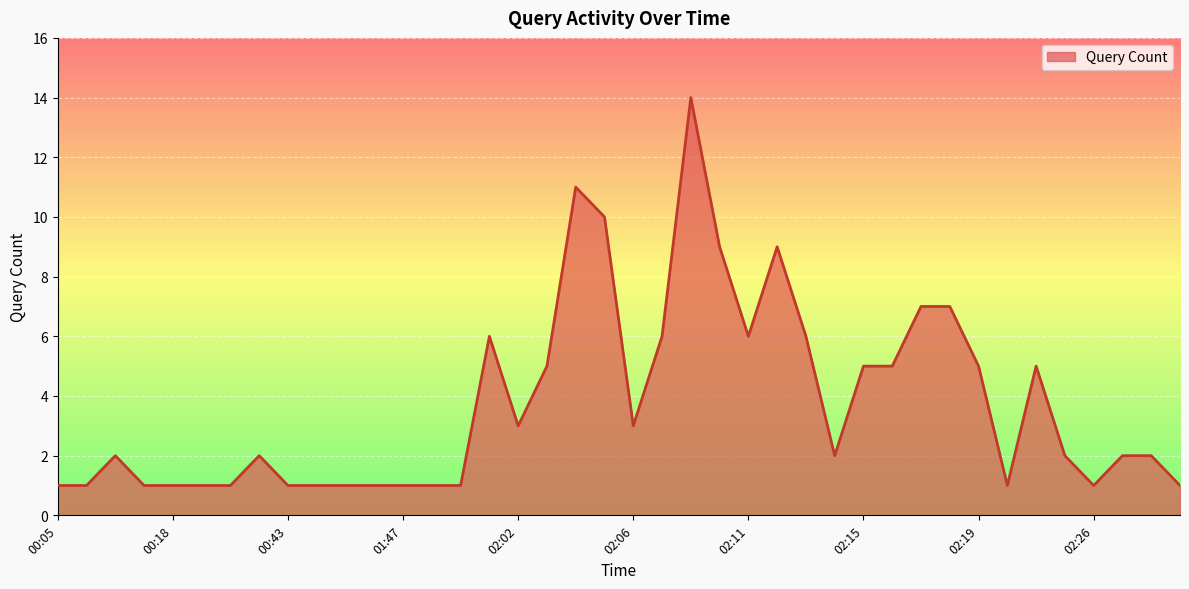

Reading right to left, what are all the values shown in this chart?

1	2	2	1	2	5	1	5	7	7	5	5	2	6	9	6	9	14	6	3	10	11	5	3	6	1	1	1	1	1	1	1	2	1	1	1	1	2	1	1